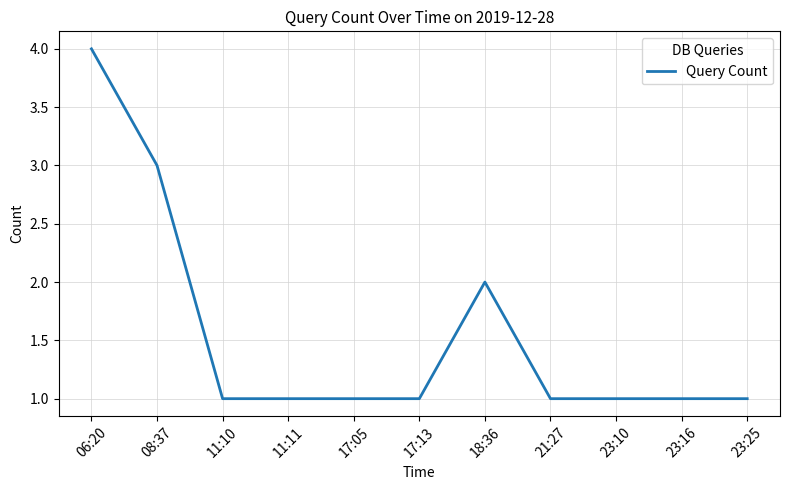

What is the difference between the maximum and minimum values?

3